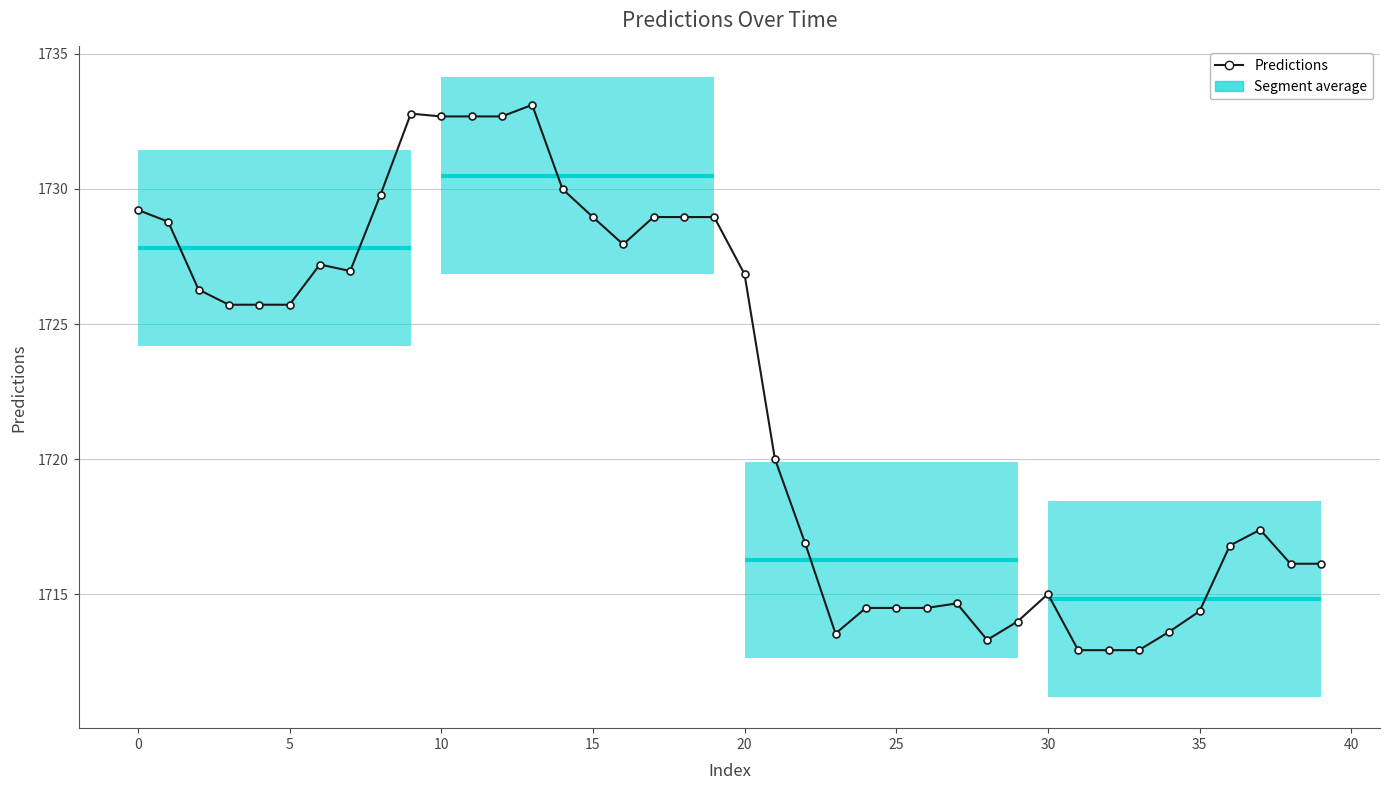

Which label corresponds to the largest value in the chart?

13